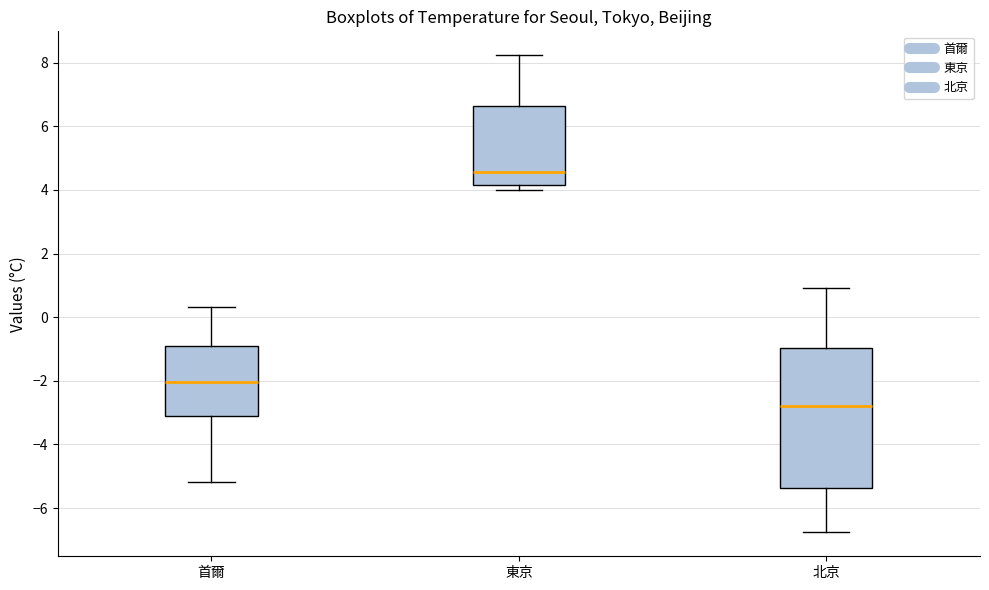

Reading left to right, transcribe this box plot: for each box, give where its median line is, the range the box spans, and where its two whiskers end, as read against the y-axis. The values are not printed on the chart, so give them approximately, as read against the axis.

首爾: median -2.0, box -3.2 to -0.8, whiskers -5.2 to 0.4
東京: median 4.6, box 4.2 to 6.6, whiskers 4.0 to 8.2
北京: median -2.8, box -5.4 to -1.0, whiskers -6.8 to 1.0